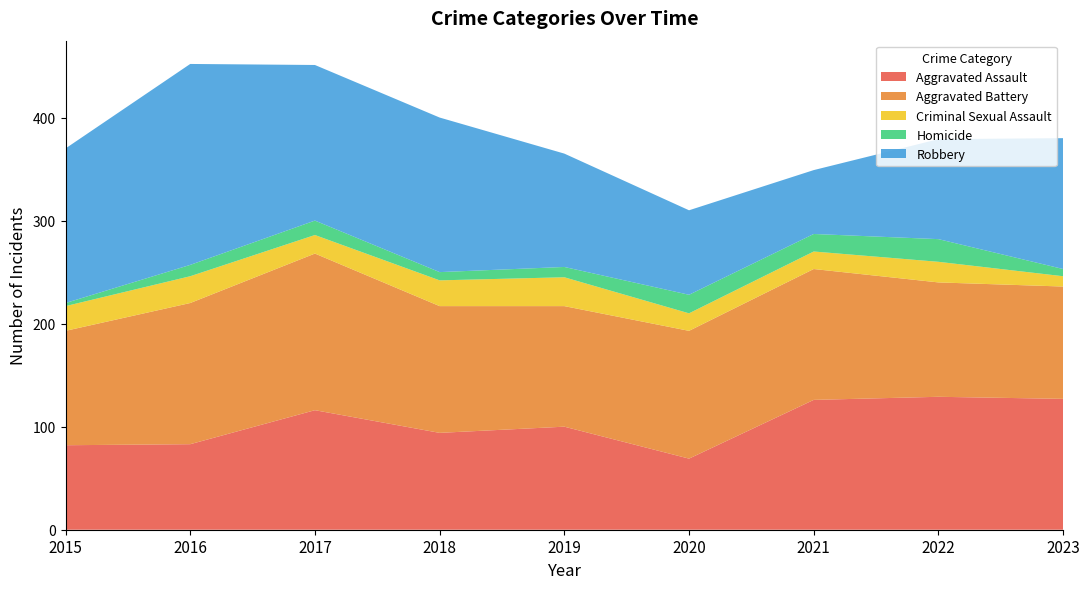

Reading right to left, list all the values displayed in this chart.

Aggravated Assault: 2023=127	2022=129	2021=126	2020=69	2019=100	2018=94	2017=116	2016=83	2015=82
Aggravated Battery: 2023=109	2022=111	2021=127	2020=124	2019=117	2018=123	2017=152	2016=137	2015=111
Criminal Sexual Assault: 2023=10	2022=20	2021=17	2020=17	2019=28	2018=25	2017=18	2016=26	2015=24
Homicide: 2023=7	2022=22	2021=17	2020=18	2019=10	2018=8	2017=14	2016=11	2015=3
Robbery: 2023=127	2022=97	2021=62	2020=82	2019=110	2018=150	2017=151	2016=195	2015=150